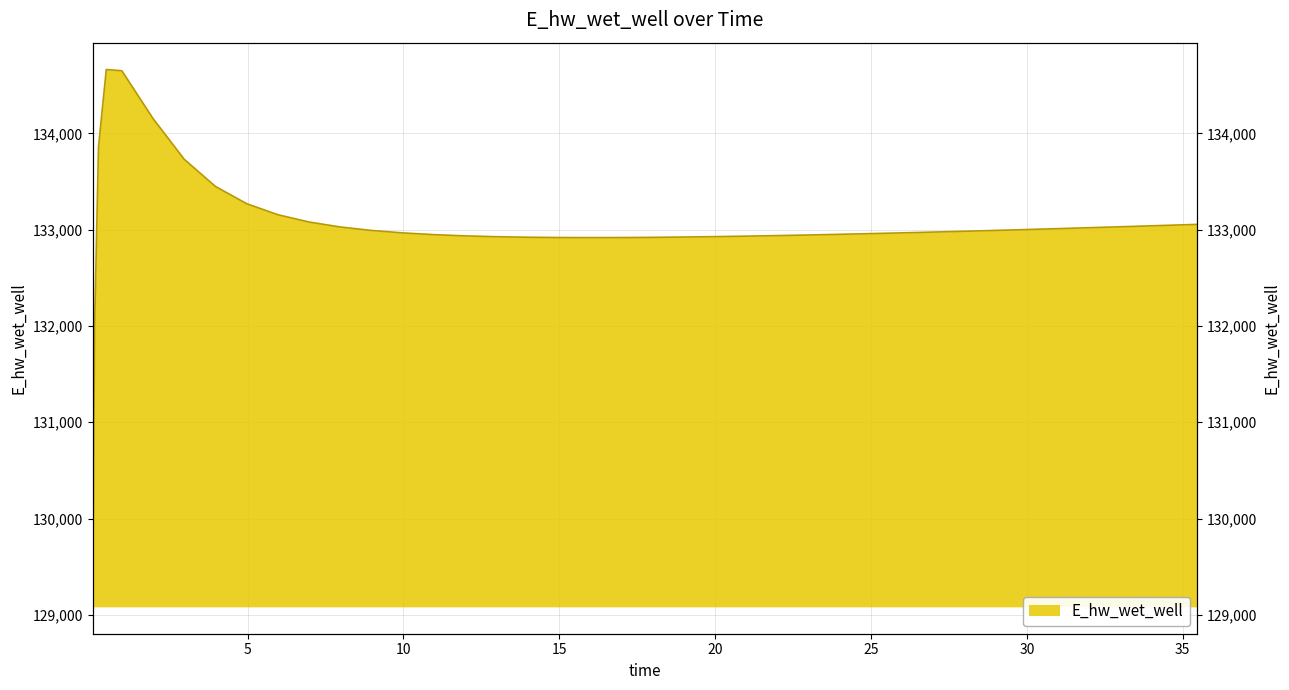

What is the label of the 8th point from the left?

3.96875